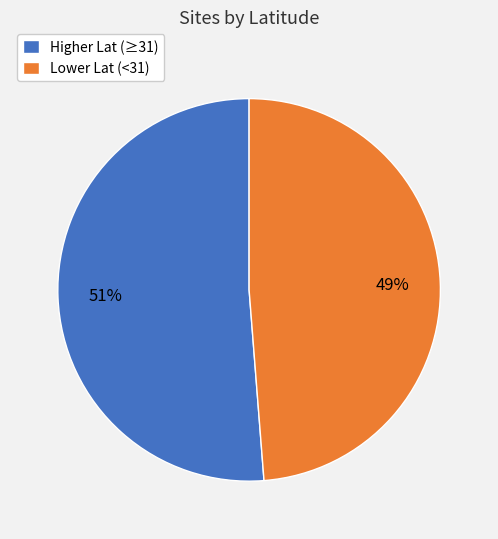

Which has a higher value, Higher Lat (≥31) or Lower Lat (<31)?

Higher Lat (≥31)